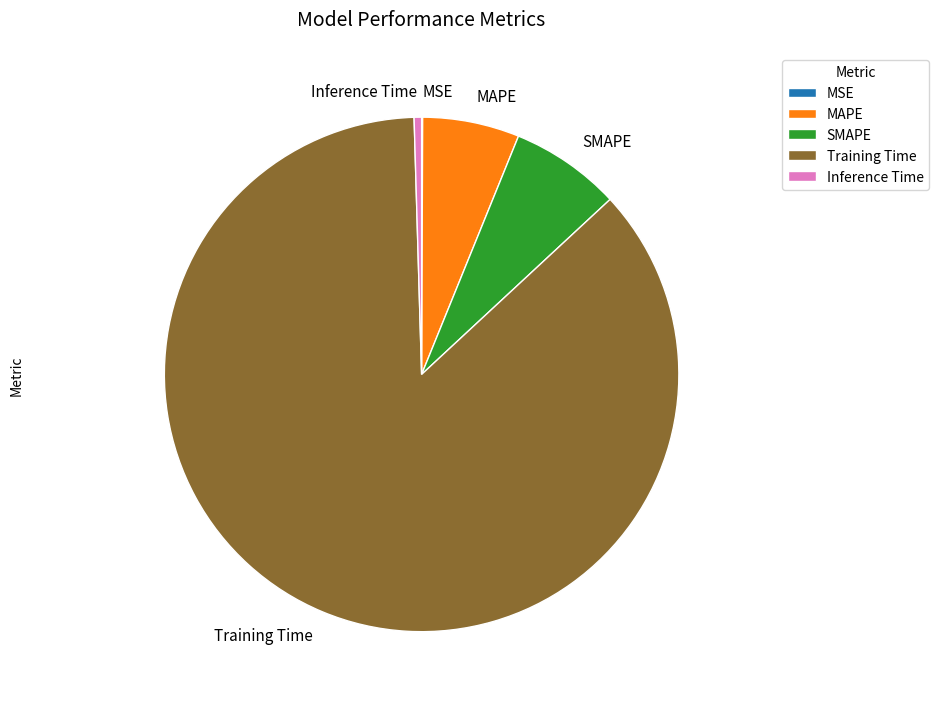

Do SMAPE and Inference Time together represent more than half of the pie?

No